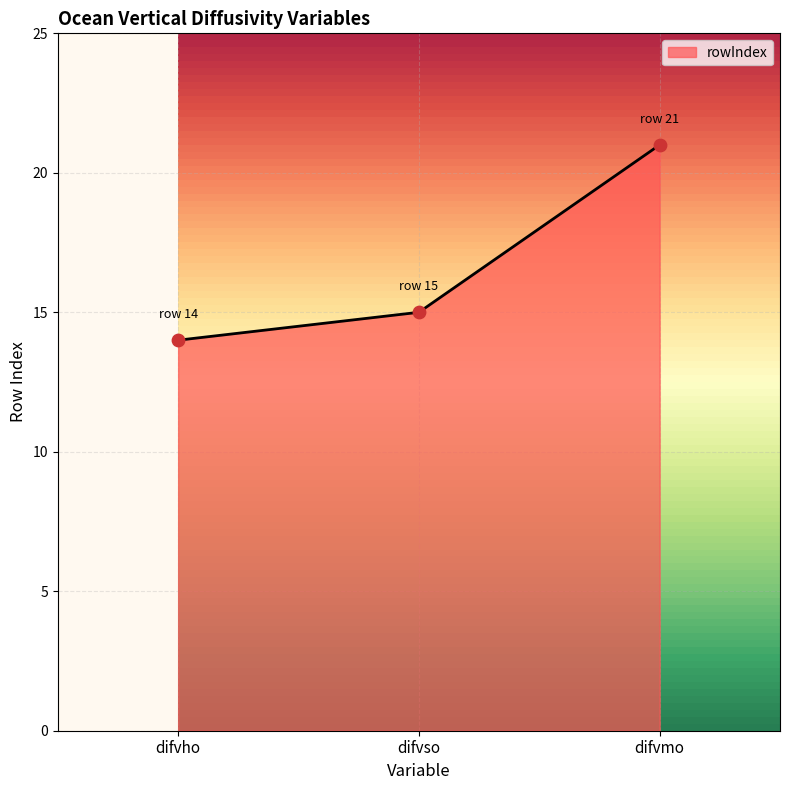

What is the ratio of the value at difvmo to the value at difvso?

1.4